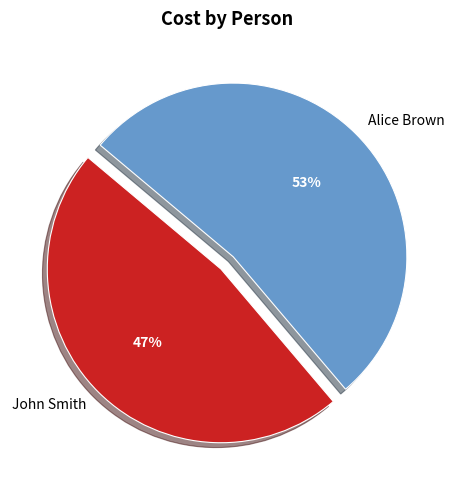

What is the smallest slice in the pie chart?

John Smith